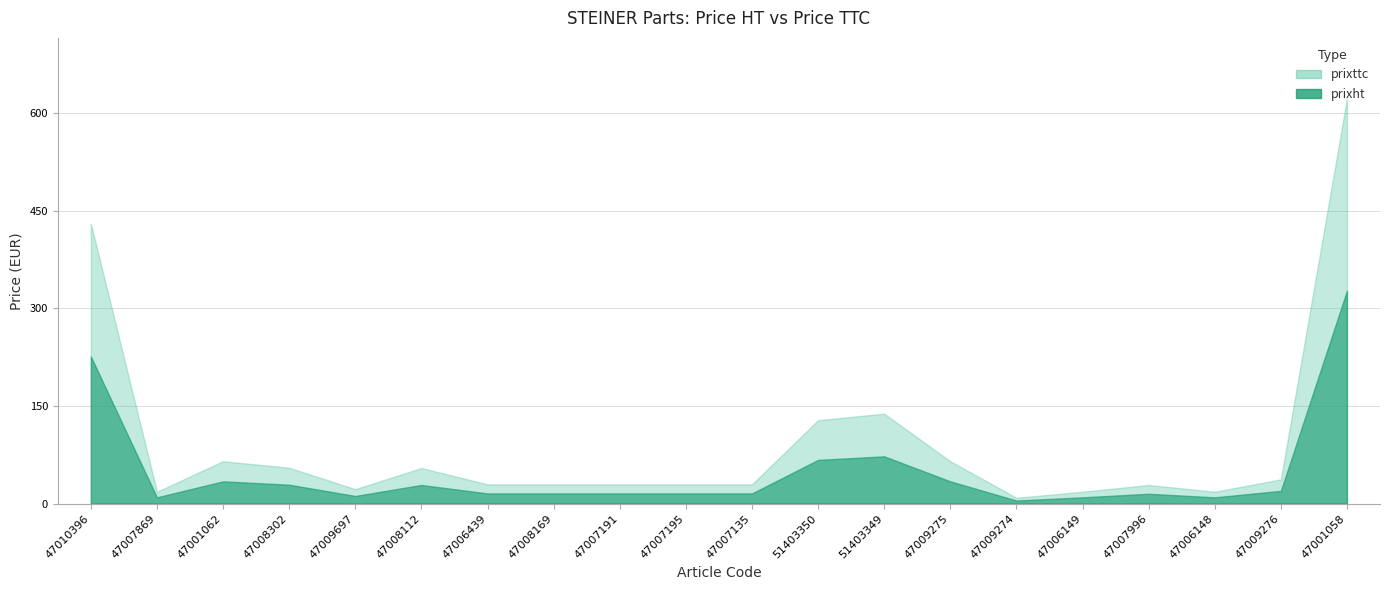

Which has a higher value, 47001058 or 47006149?

47001058